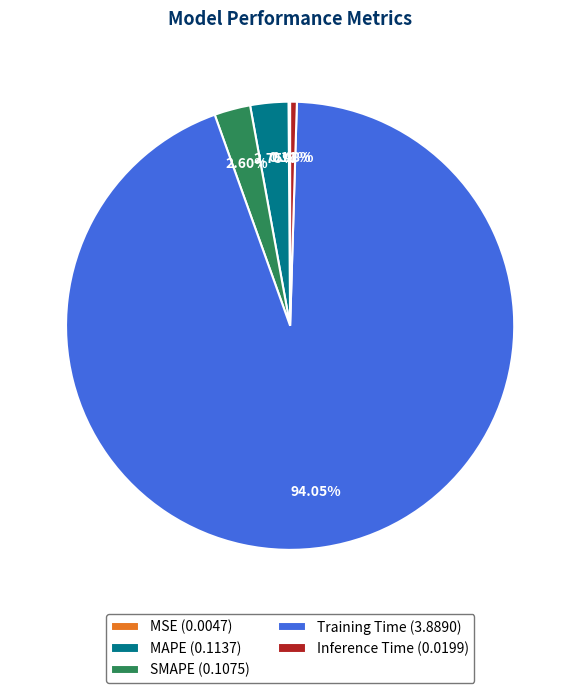

The MAPE slice represents 3% of the pie. True or false?

True